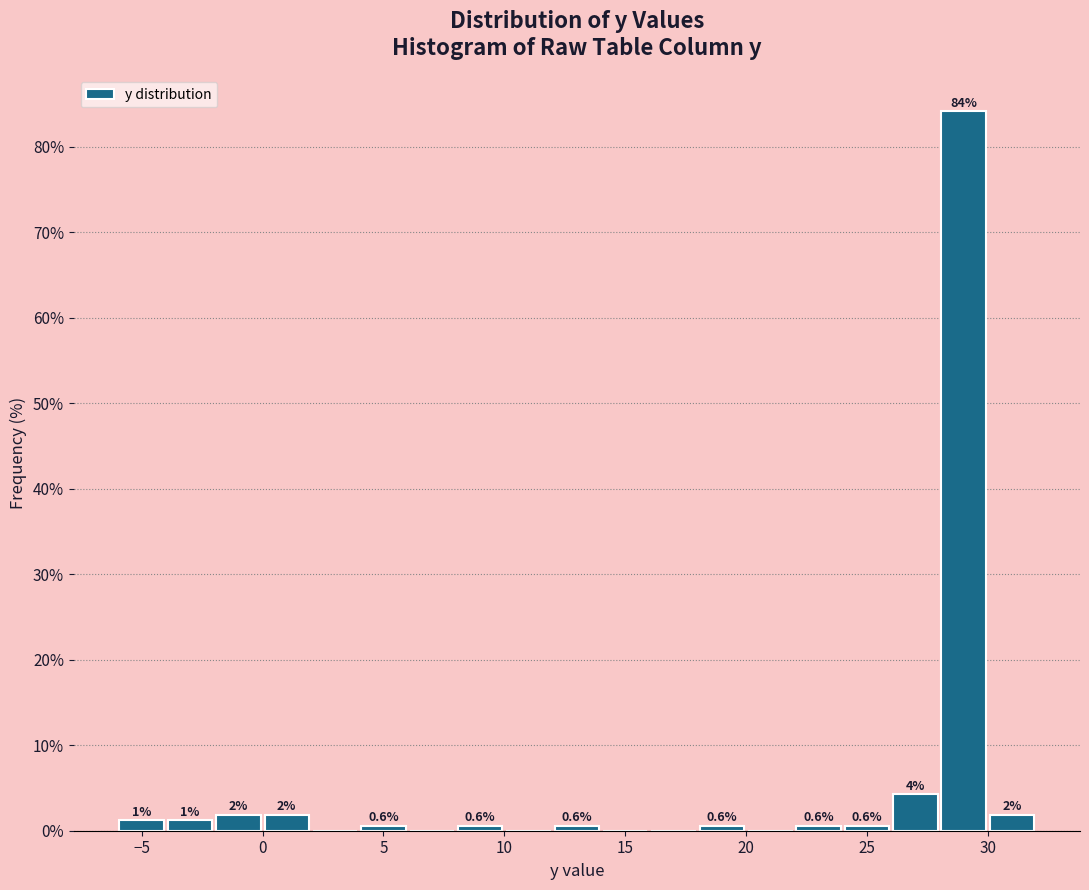

Over which range of the x-axis is the bar tallest?

28 to 30